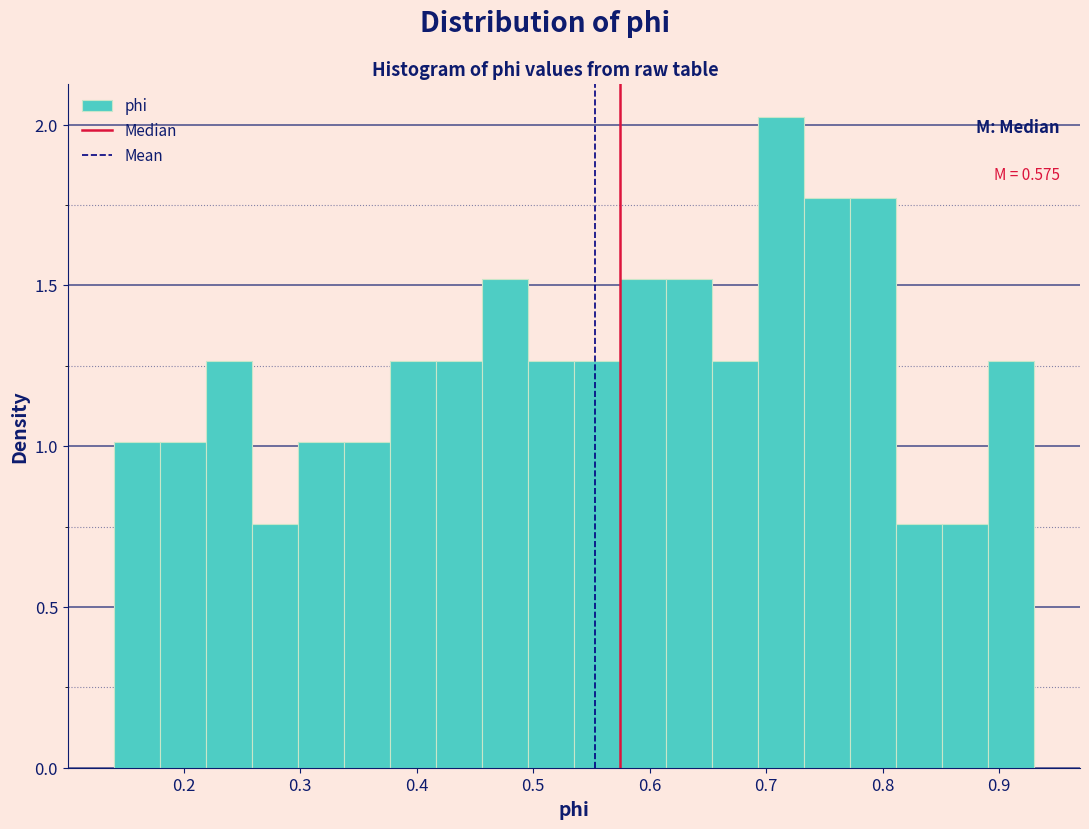

Around what value on the x-axis is the tallest bar? Give the approximate position of its centre, as read against the axis.

0.71